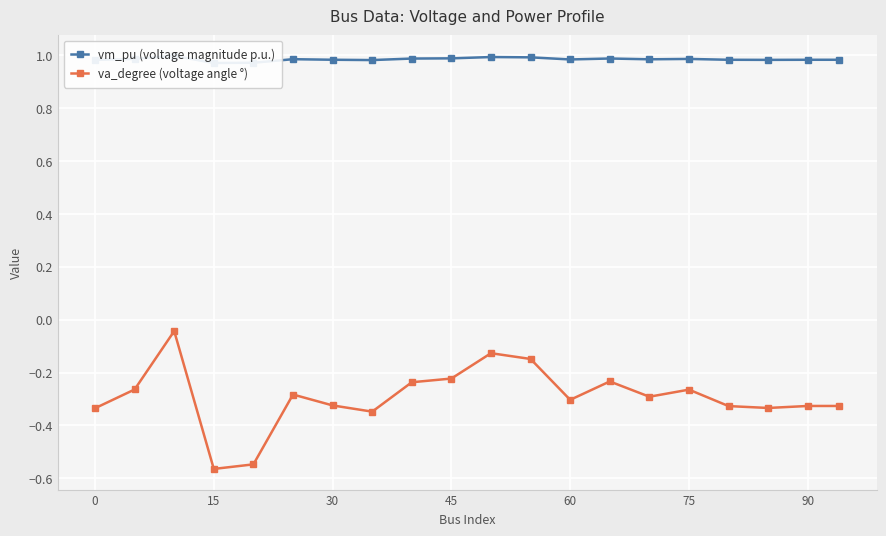

How many lines are shown in the chart?

2